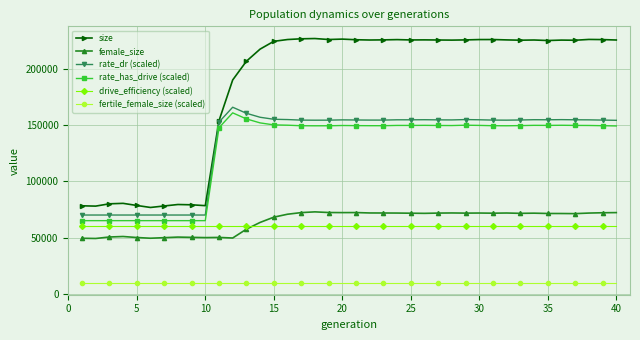

True or false: fertile_female_size (scaled) and rate_has_drive (scaled) intersect in this chart.

False